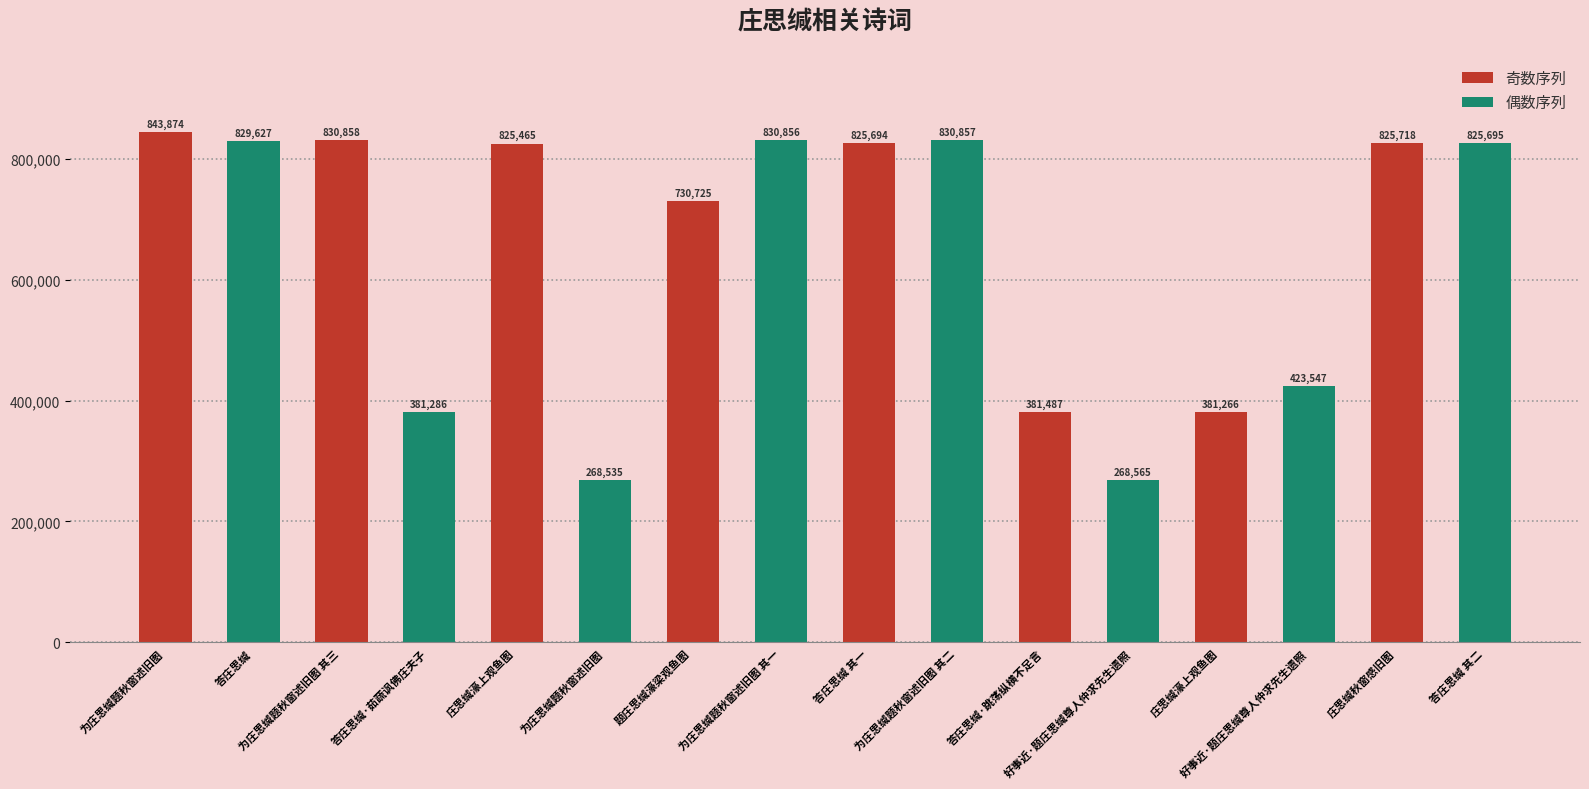

What is the change in value from 庄思缄濠上观鱼图 to 好事近·题庄思缄尊人仲求先生遗照?

-401918